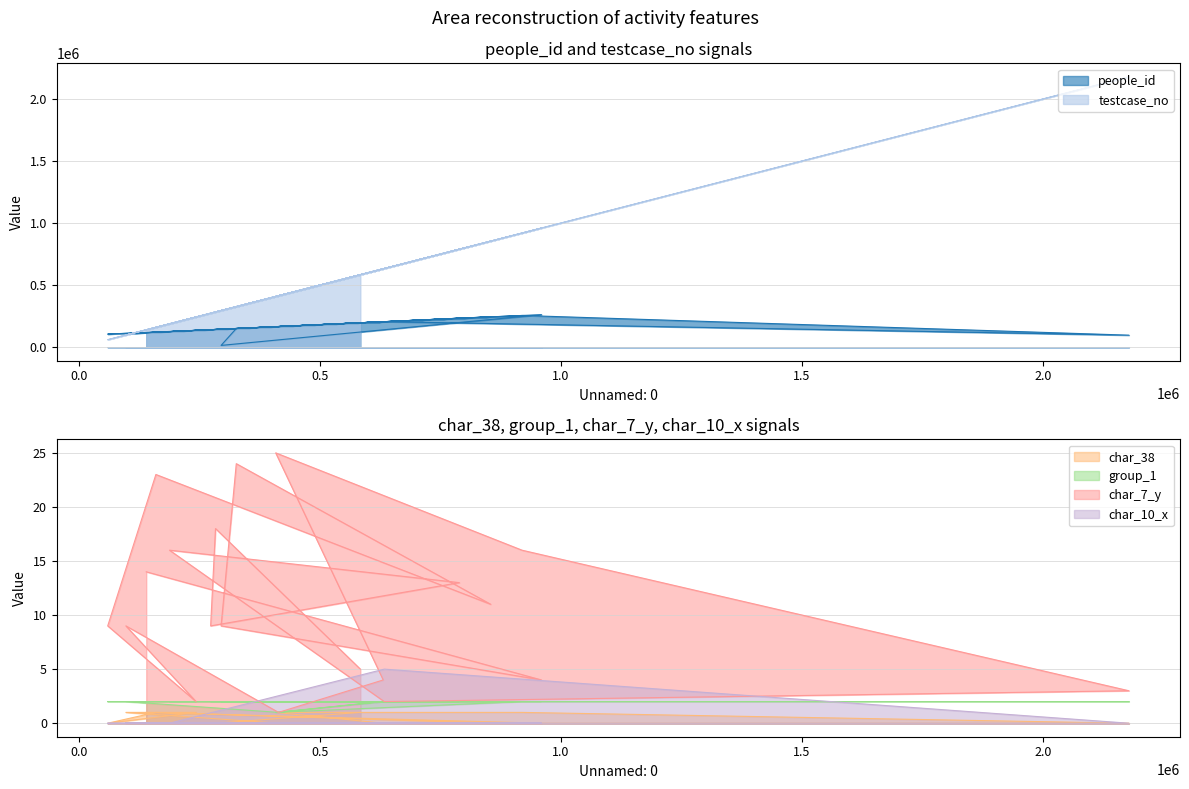

The value of char_10_x at 327027 is 3. True or false?

False